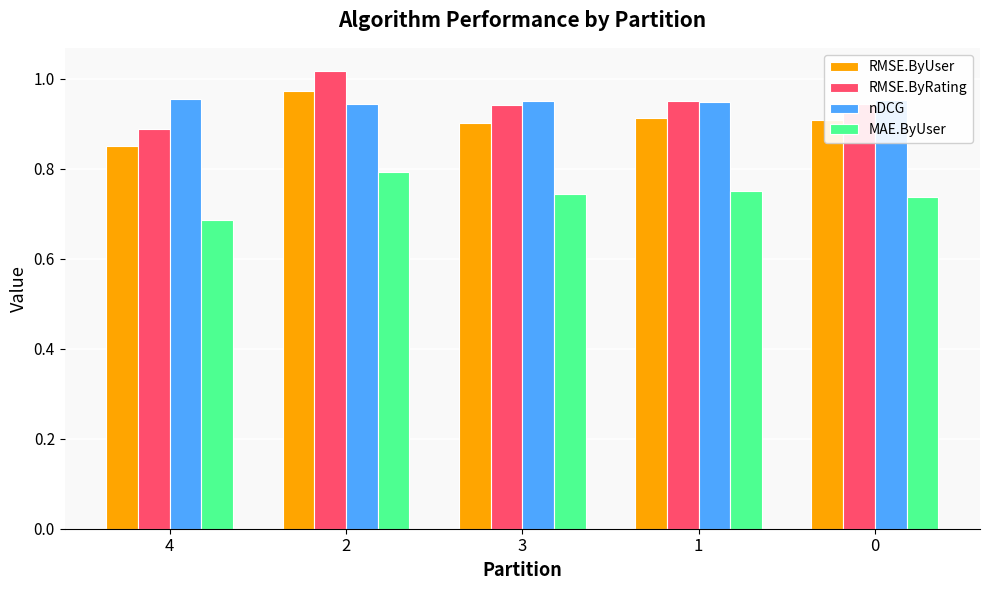

Is it true that RMSE.ByRating equals 0.9 at 3?

True